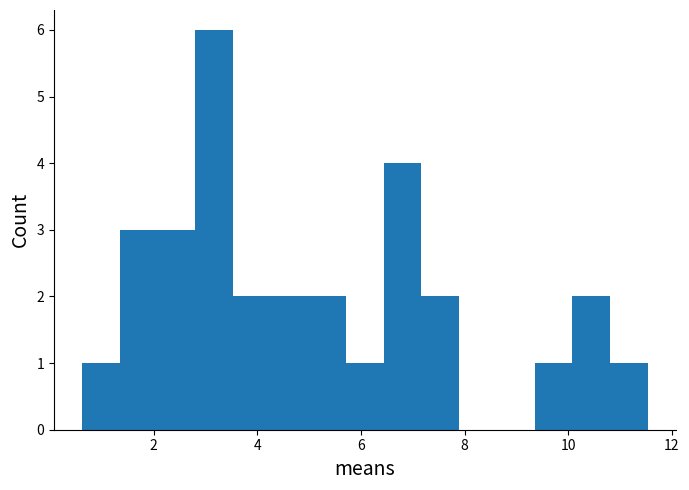

Read against the x-axis, roughly where is the centre of the tallest bar?

3.2